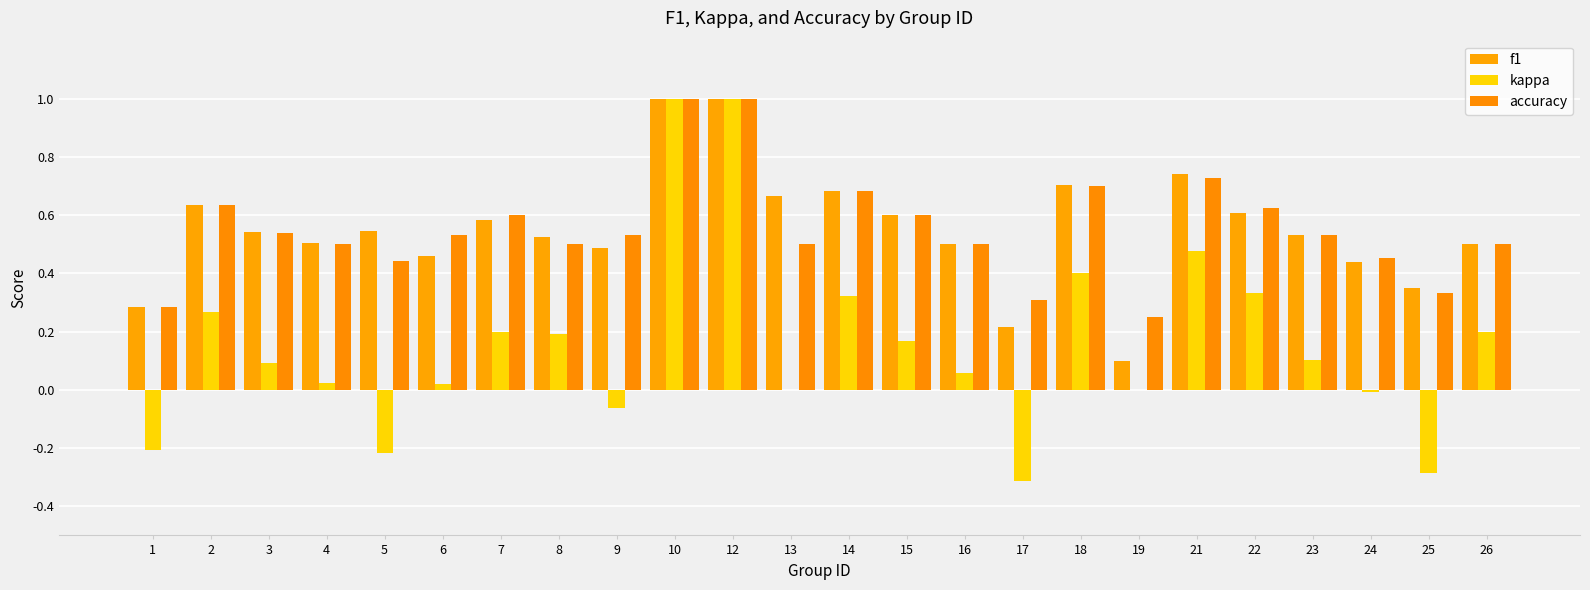

Reading left to right, extract all data points from this chart.

f1: 1=0.3	2=0.6	3=0.5	4=0.5	5=0.5	6=0.5	7=0.6	8=0.5	9=0.5	10=1.0	12=1.0	13=0.7	14=0.7	15=0.6	16=0.5	17=0.2	18=0.7	19=0.1	21=0.7	22=0.6	23=0.5	24=0.4	25=0.3	26=0.5
kappa: 1=-0.2	2=0.3	3=0.1	4=0.0	5=-0.2	6=0.0	7=0.2	8=0.2	9=-0.1	10=1.0	12=1.0	13=0.0	14=0.3	15=0.2	16=0.1	17=-0.3	18=0.4	19=0.0	21=0.5	22=0.3	23=0.1	24=-0.0	25=-0.3	26=0.2
accuracy: 1=0.3	2=0.6	3=0.5	4=0.5	5=0.4	6=0.5	7=0.6	8=0.5	9=0.5	10=1.0	12=1.0	13=0.5	14=0.7	15=0.6	16=0.5	17=0.3	18=0.7	19=0.2	21=0.7	22=0.6	23=0.5	24=0.5	25=0.3	26=0.5